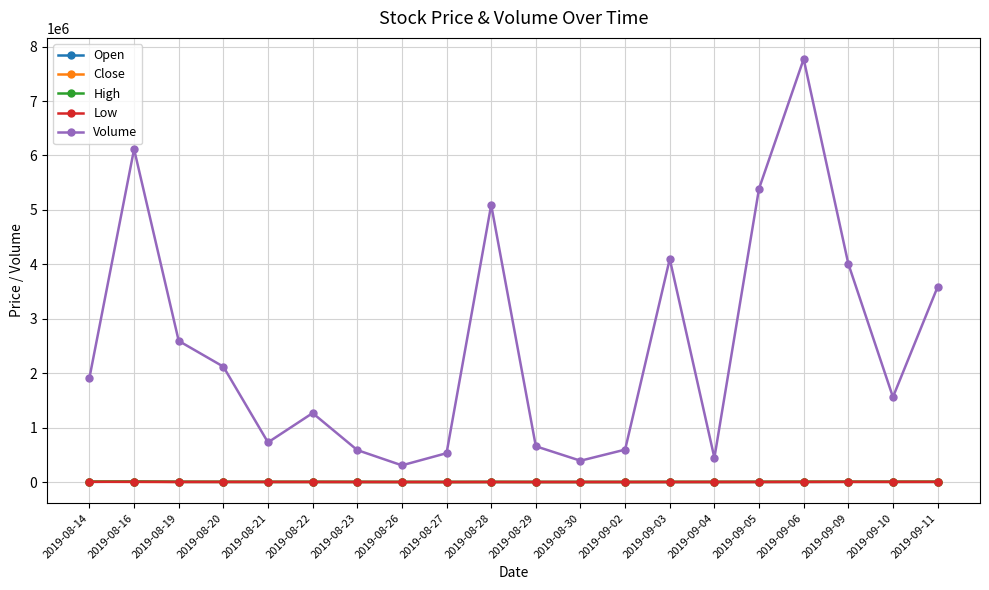

Which series has the widest spread of values?

Volume